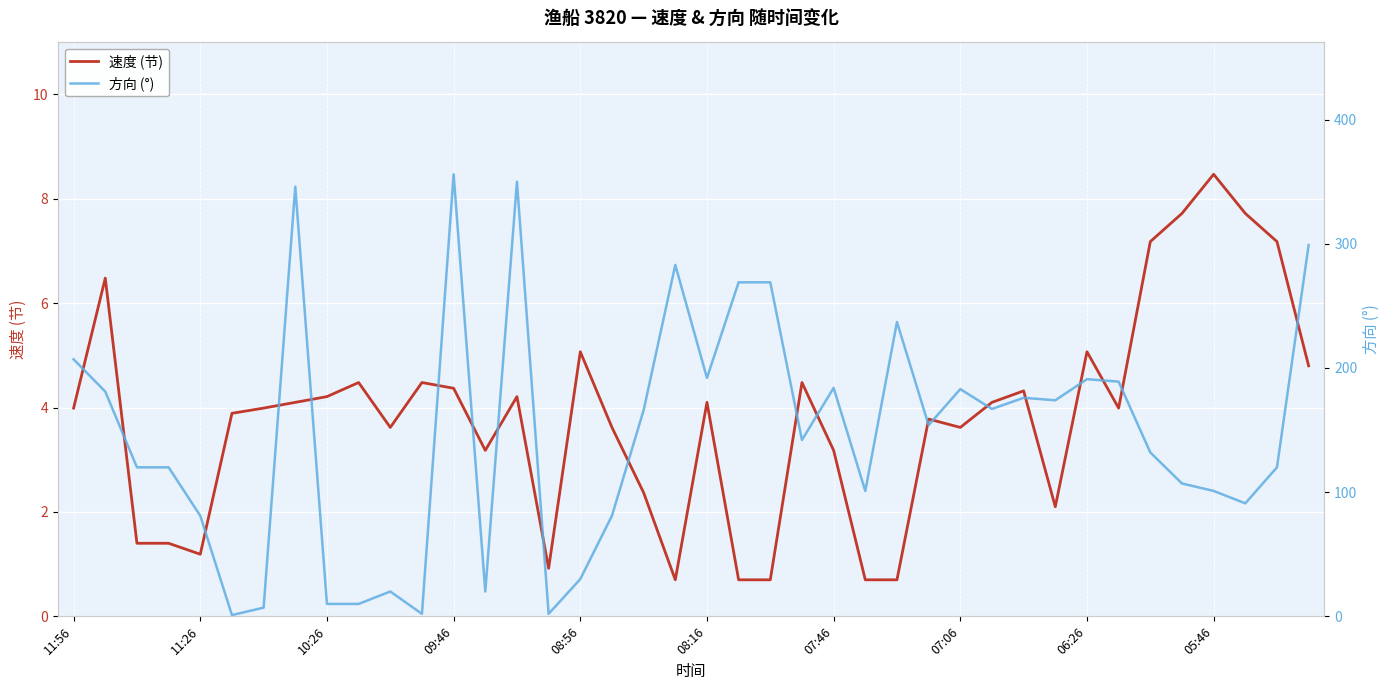

True or false: 速度 (节) and 方向 (°) intersect in this chart.

True